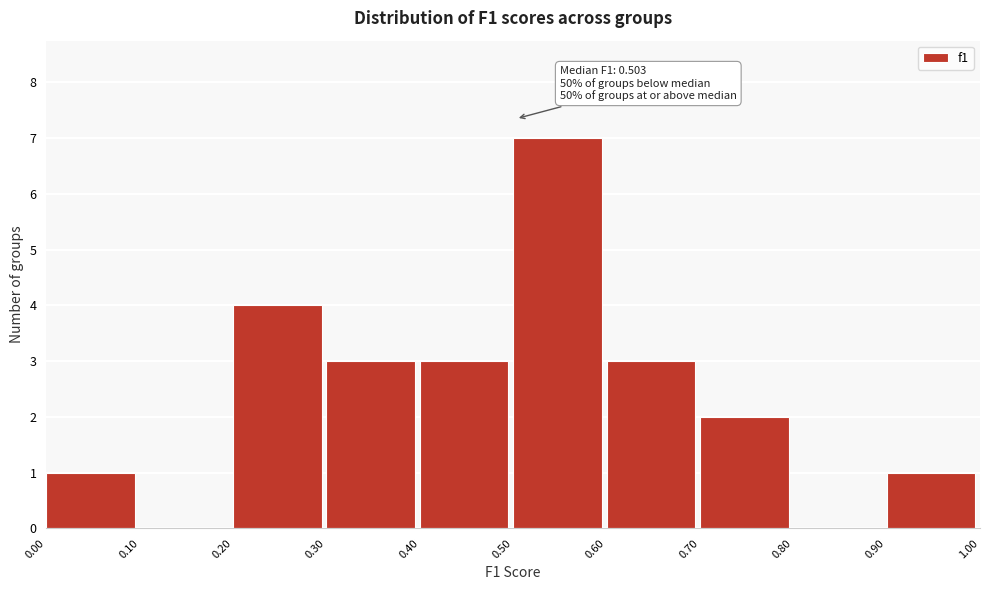

Which range on the x-axis has the tallest bar?

0.50 to 0.60